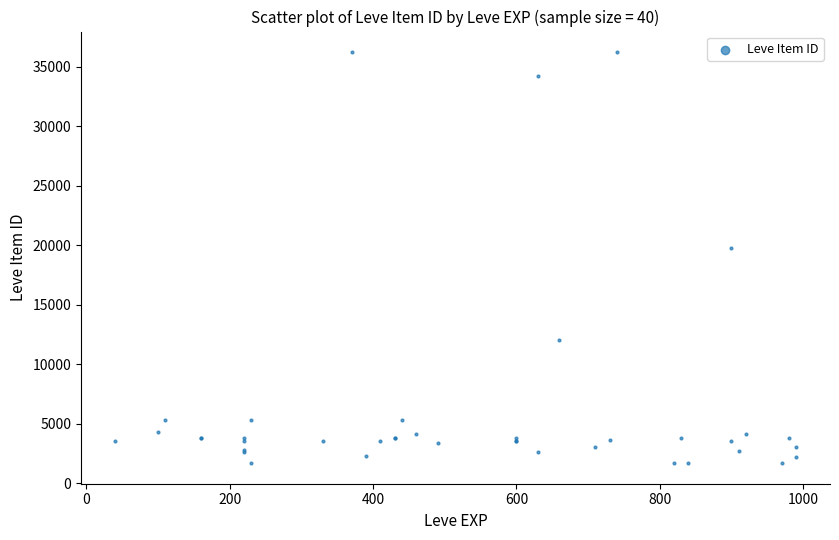

What Y value in the scatter plot is closest to 18967?

19744